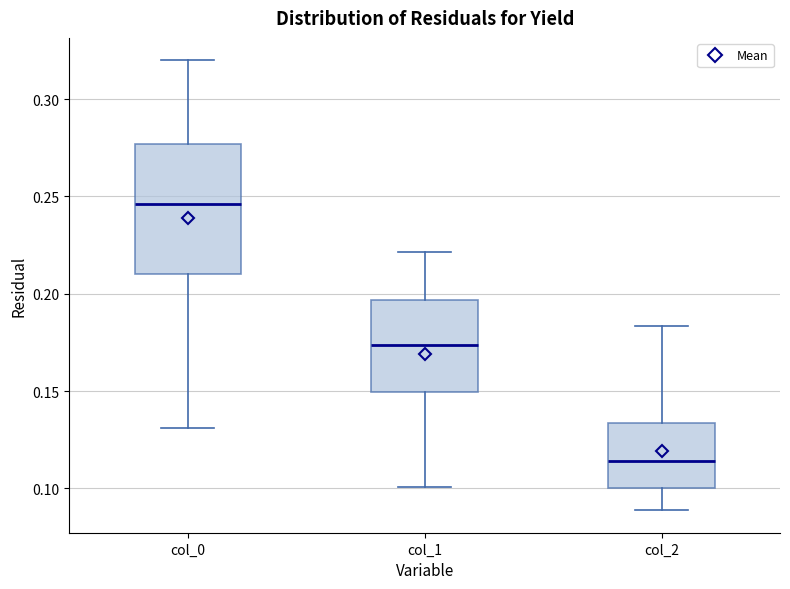

Comparing the boxes themselves (not the whiskers), which one is the tallest?

col_0